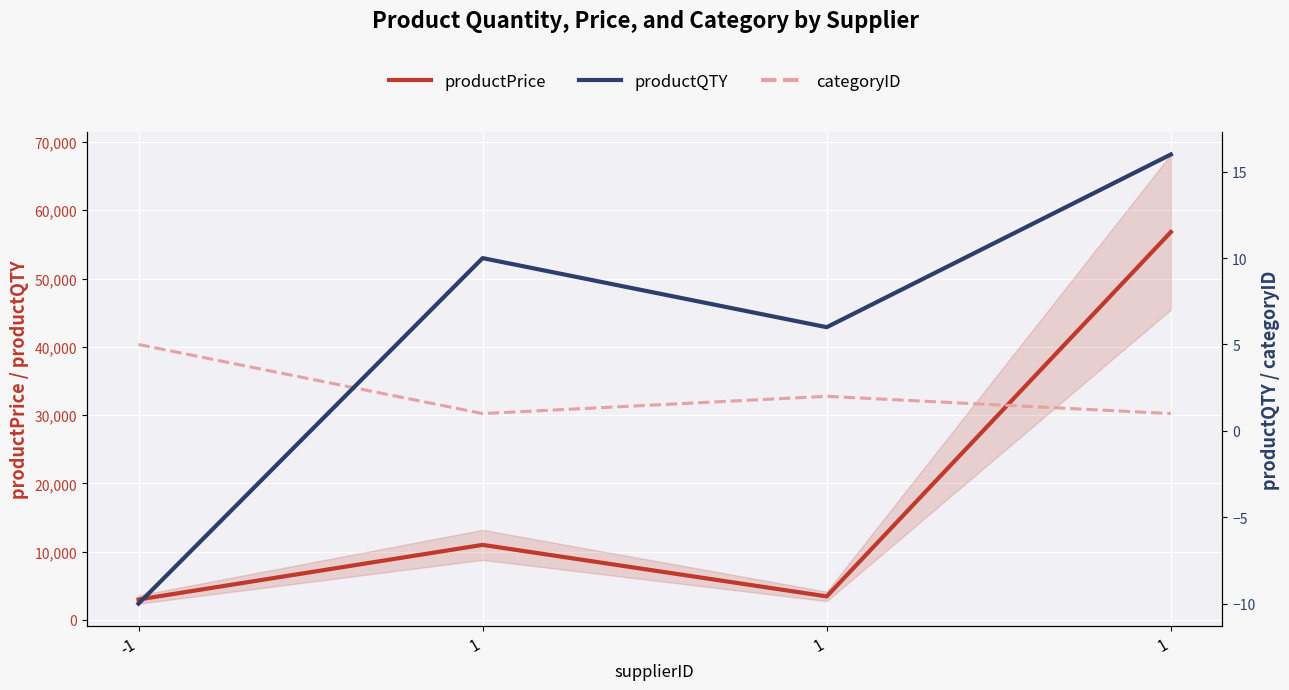

The categoryID series shows 1 at 1. True or false?

True